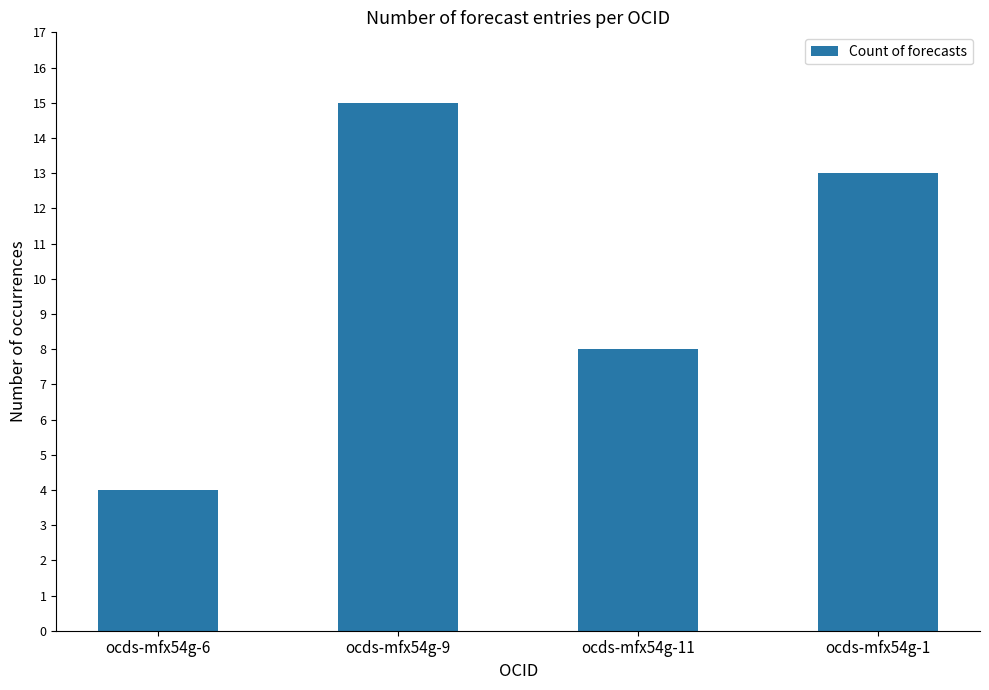

What is the difference between the maximum and second lowest values?

7